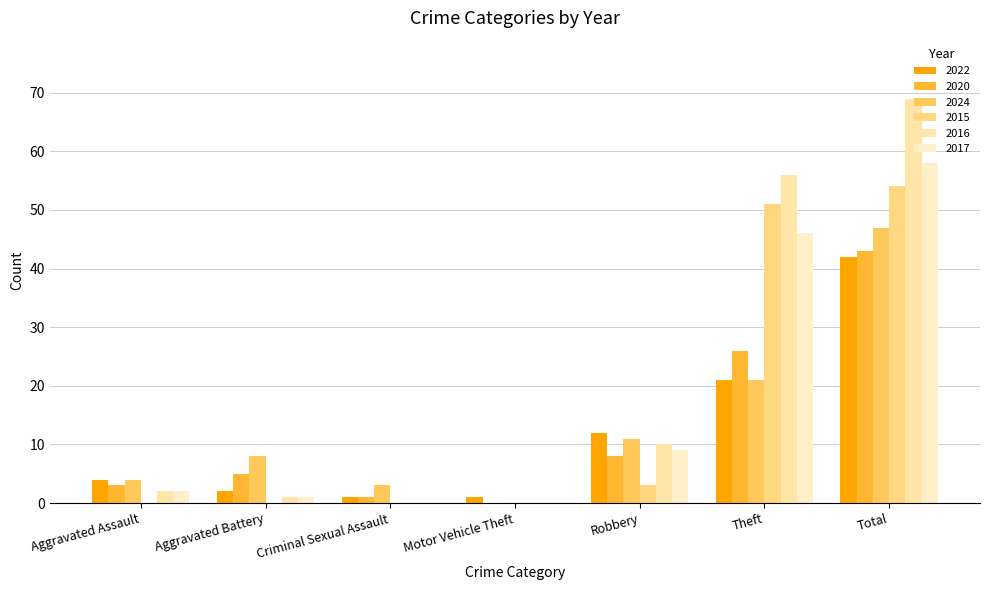

How many groups of bars are there?

7